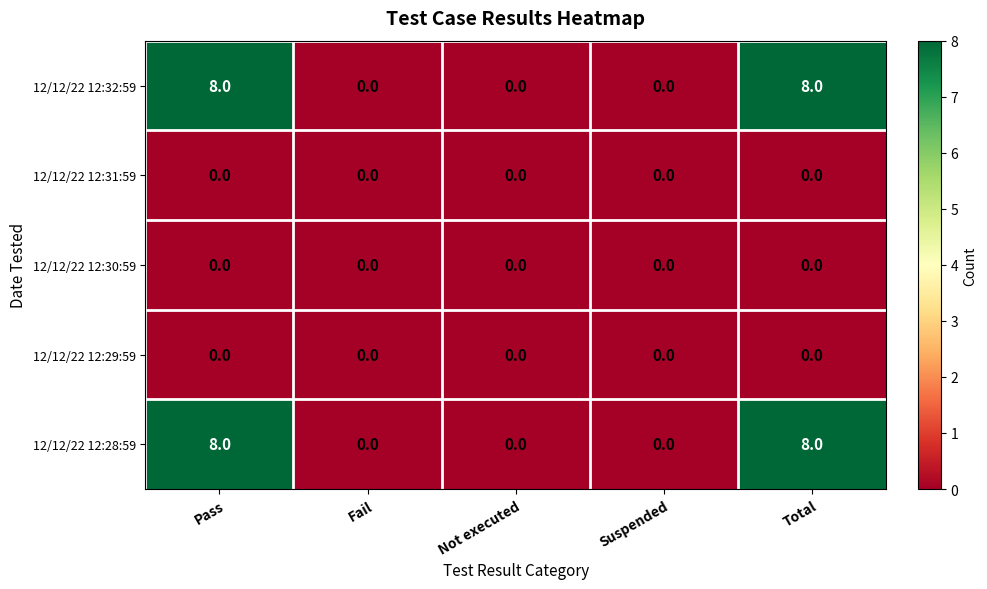

Count the number of categories in the chart.

5